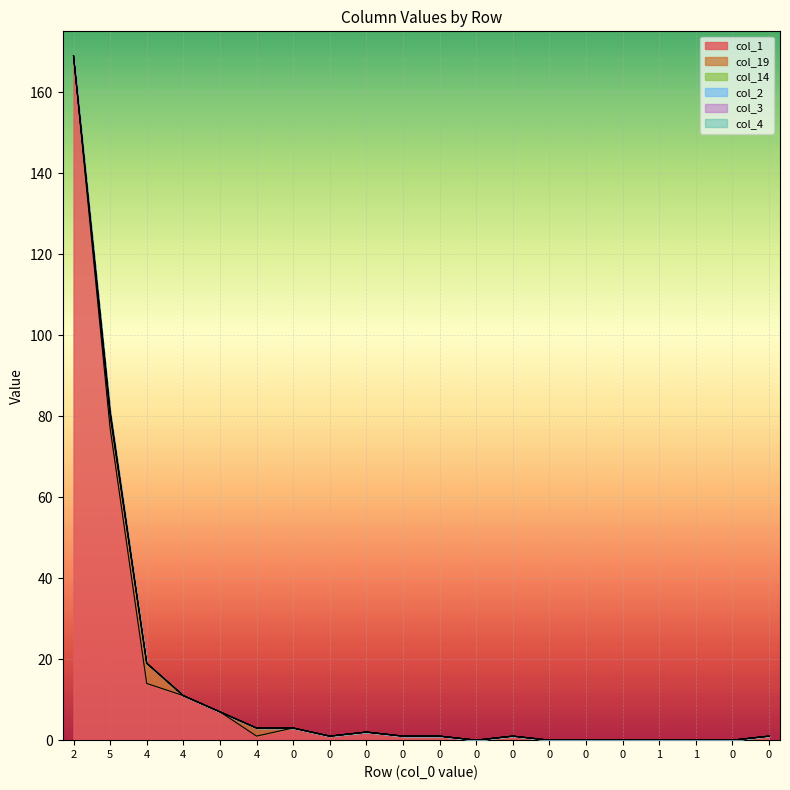

What is the highest value of the col_19 series?

5